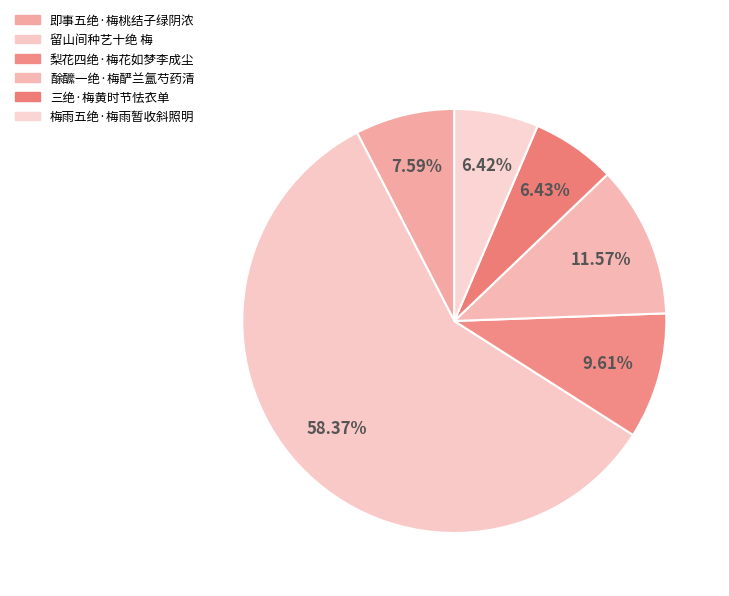

True or false: 梨花四绝·梅花如梦李成尘 accounts for 1% of the total.

False